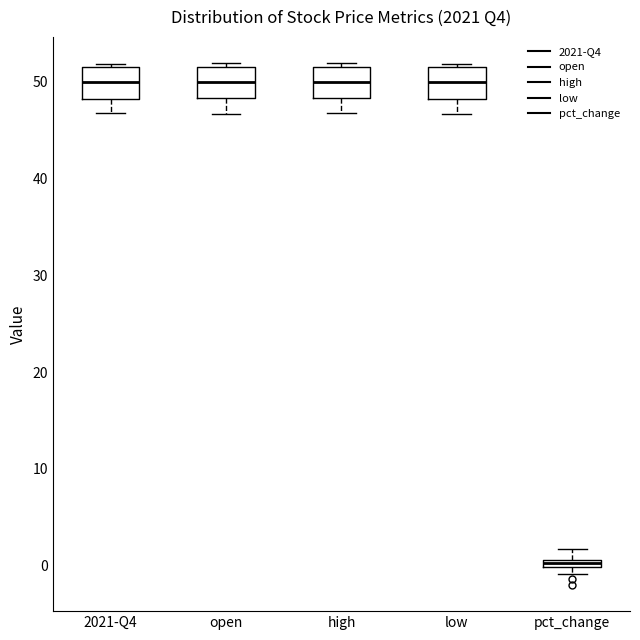

Where is the lower edge of the box for 2021-Q4 on the y-axis? The values are not printed on the chart, so give them approximately, as read against the axis.

48